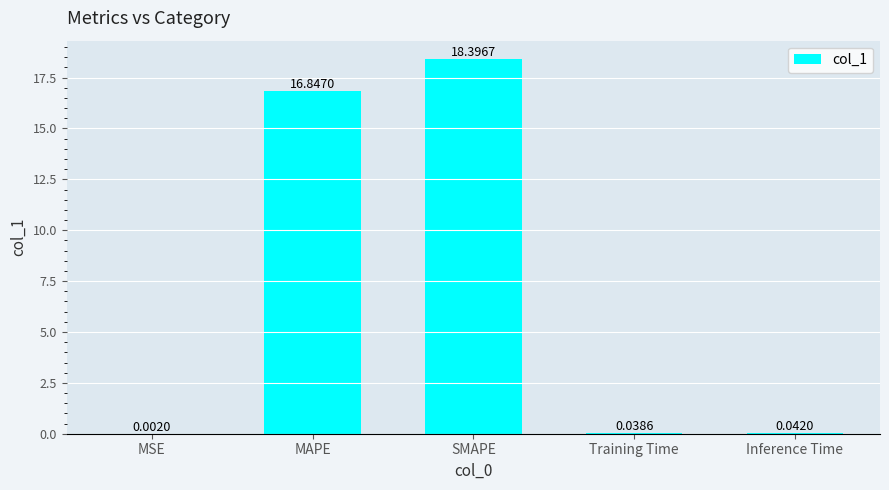

What is the change in value from MSE to MAPE?

+16.8